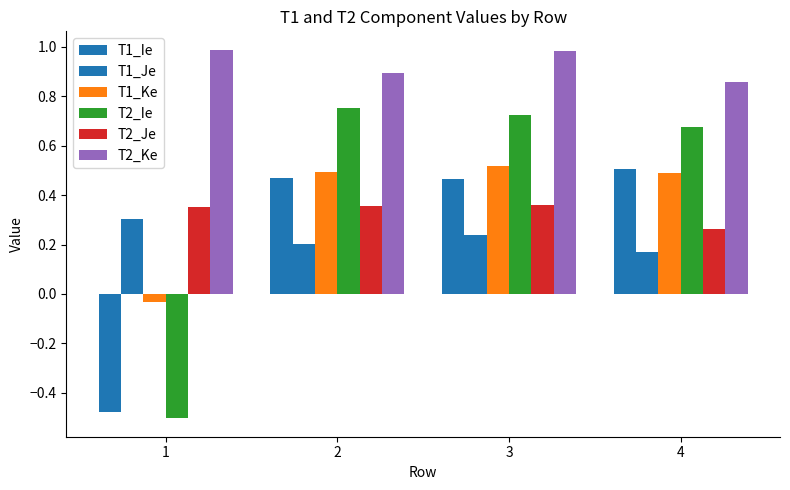

How many values in the T1_Ie series are below 0?

1